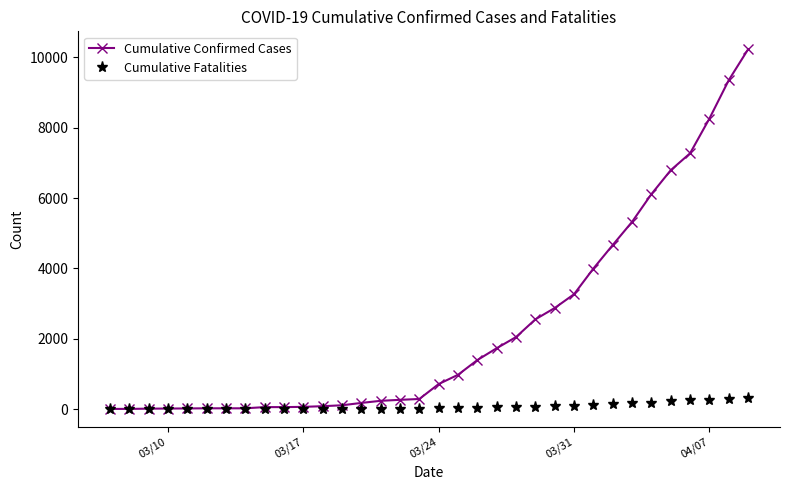

Rank the series by their maximum value, from lowest to highest.

Cumulative Fatalities, Cumulative Confirmed Cases